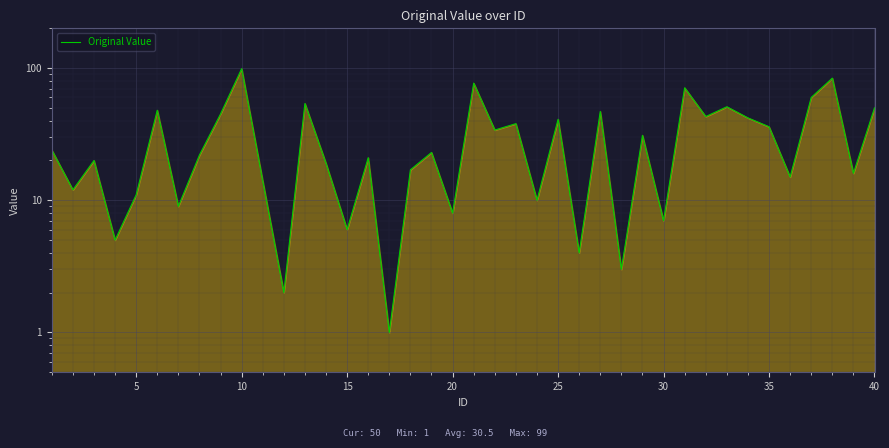

How many lines are shown in the chart?

1